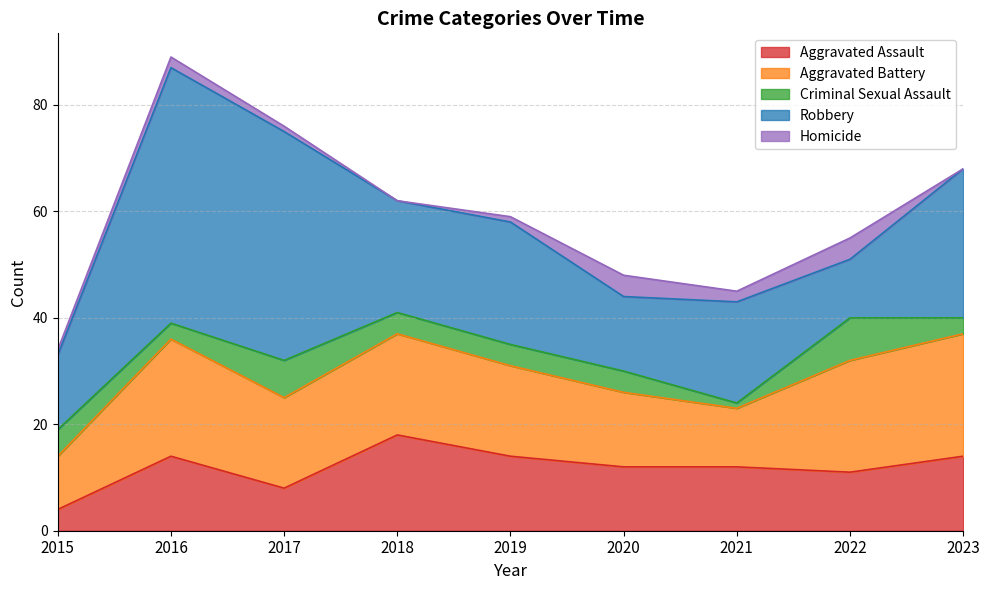

What is the highest value of the Criminal Sexual Assault series?

8